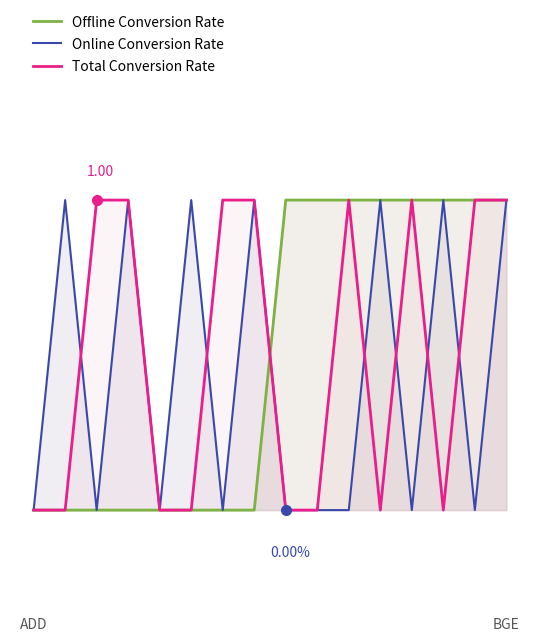

Which series ends up on top after the final intersection of Online Conversion Rate and Offline Conversion Rate?

Offline Conversion Rate